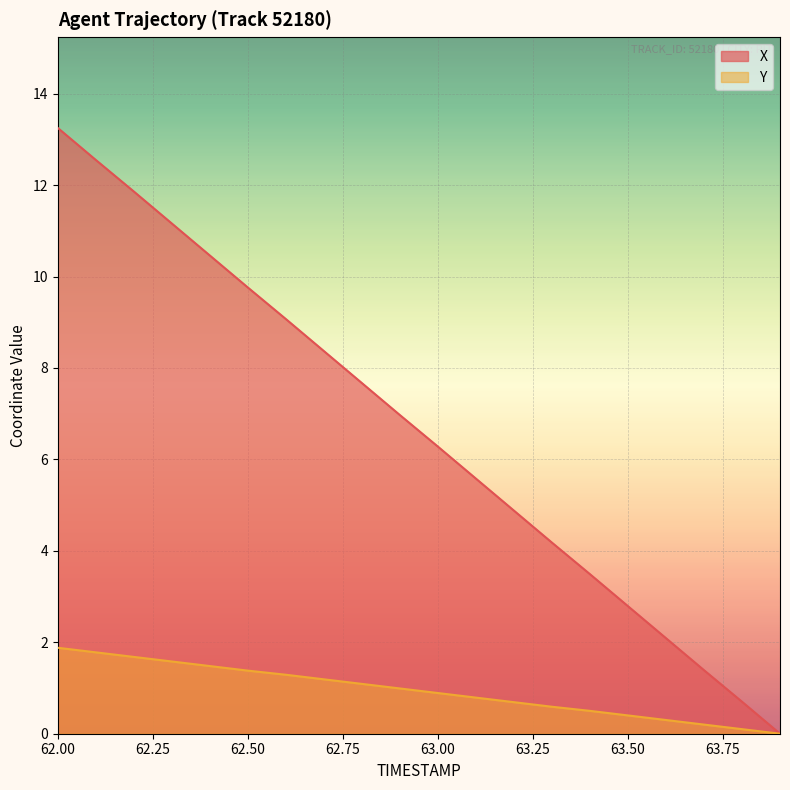

What is the value of the X point at the 8th from the left?

8.4